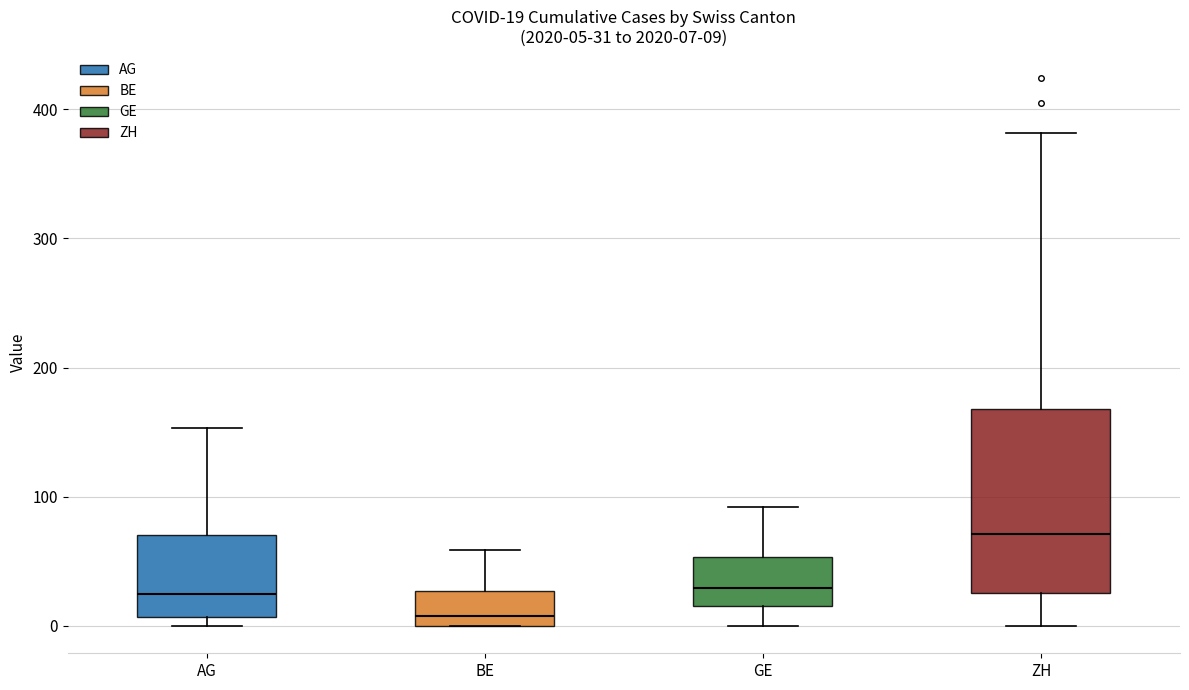

Which box's median line is the lowest?

BE